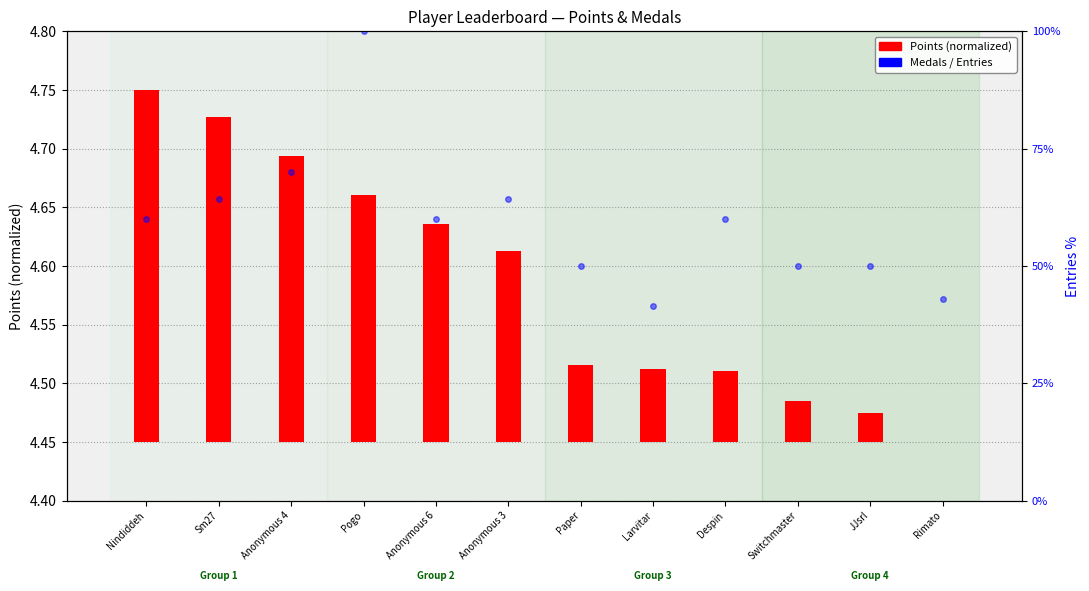

What is the difference between the maximum and minimum values?

58.6